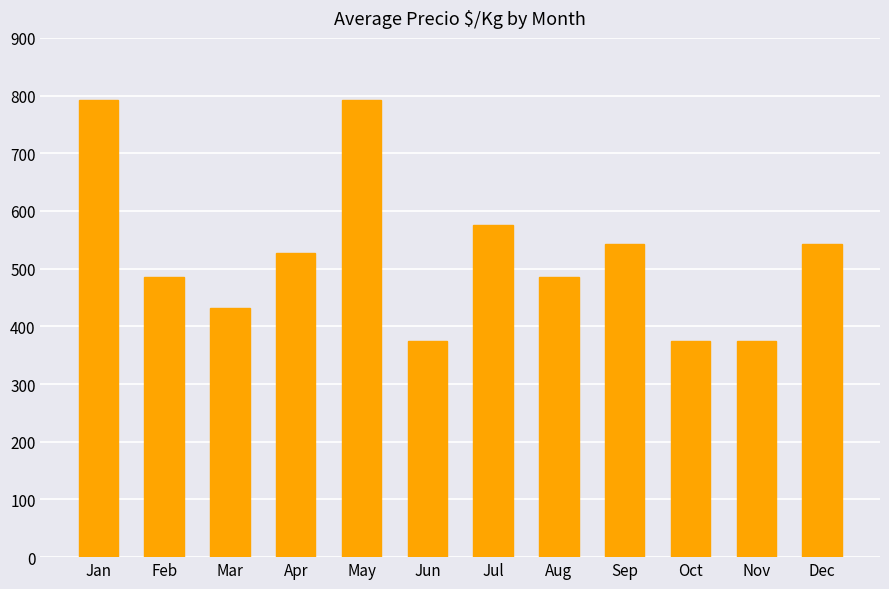

What is the maximum value shown in the chart?

792